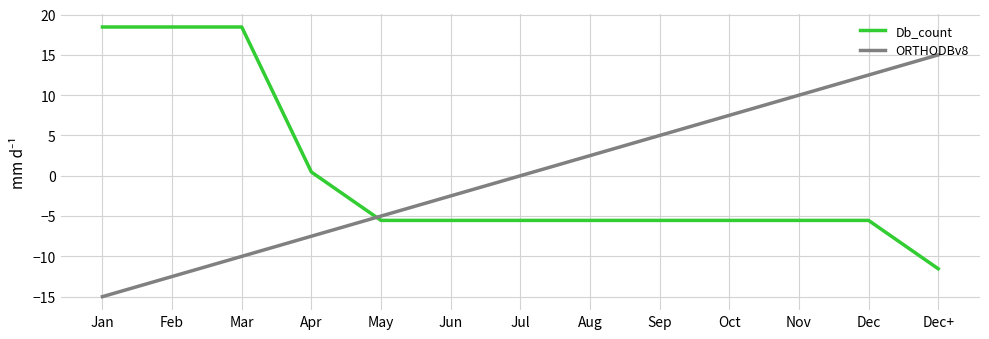

What are all the series names shown in the legend?

Db_count, ORTHODBv8